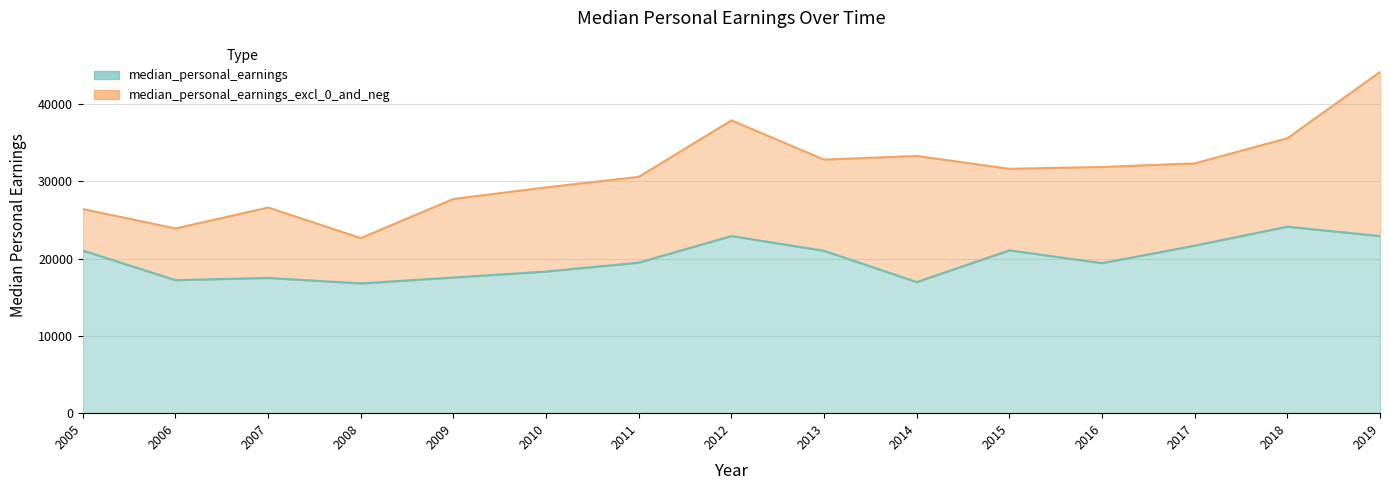

How many lines are shown in the chart?

2